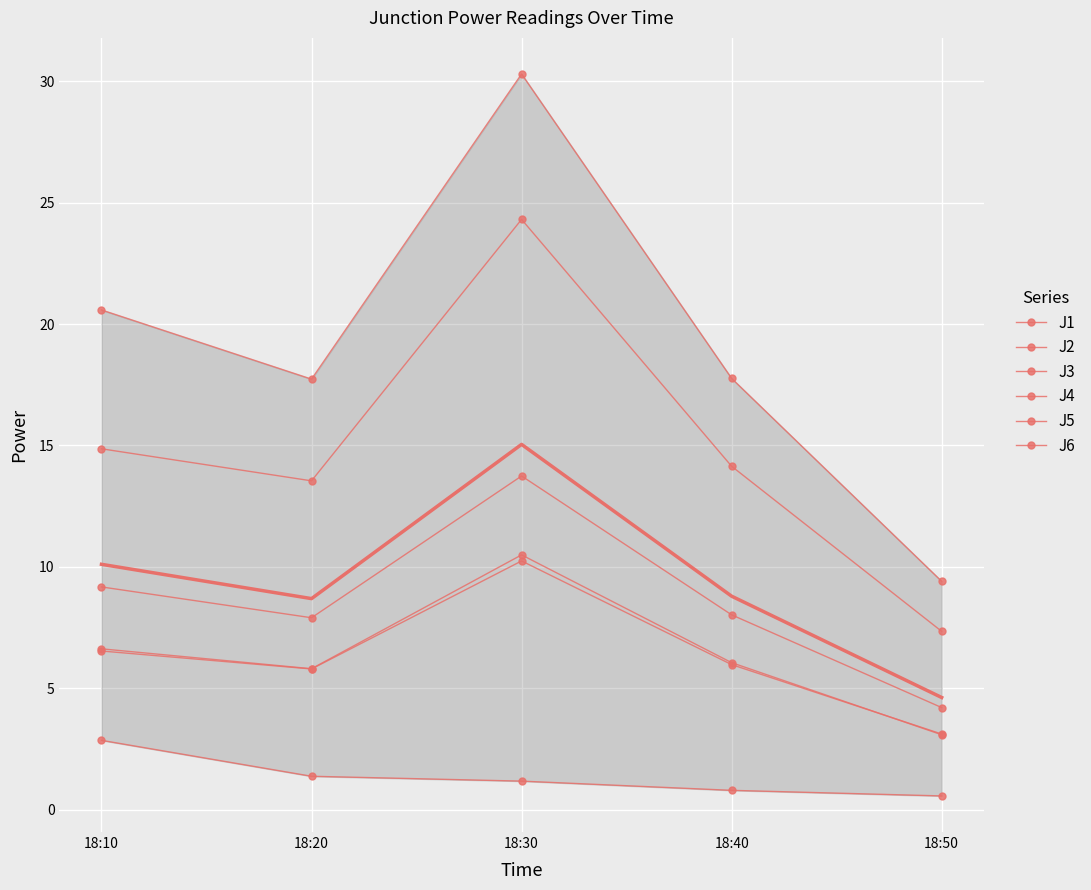

What is the sum of all J2 values?

31.6